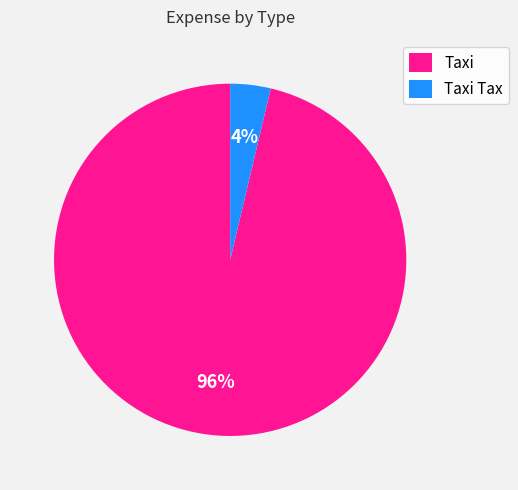

What percentage is the Taxi Tax slice, to the nearest percent?

4%